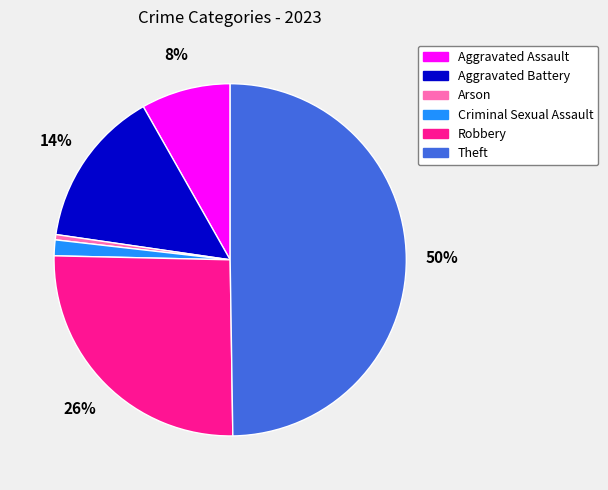

Combined, do Criminal Sexual Assault and Arson account for over 50%?

No